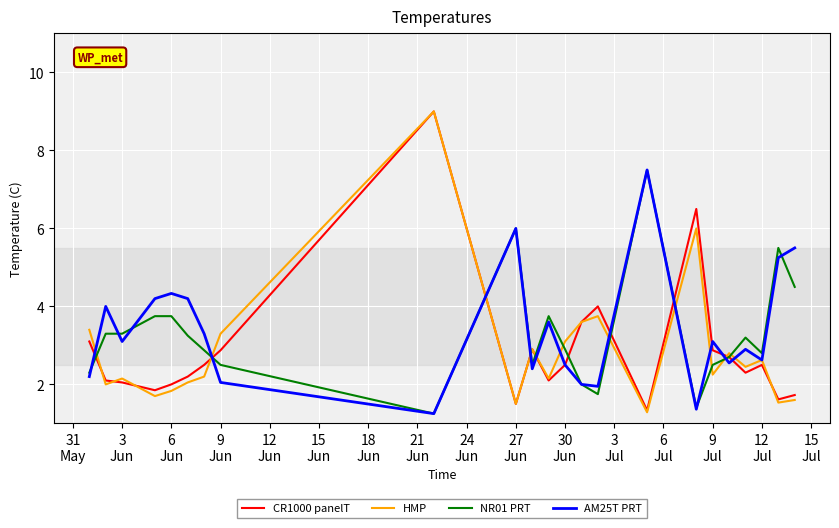

What is the greatest value displayed?

9.0